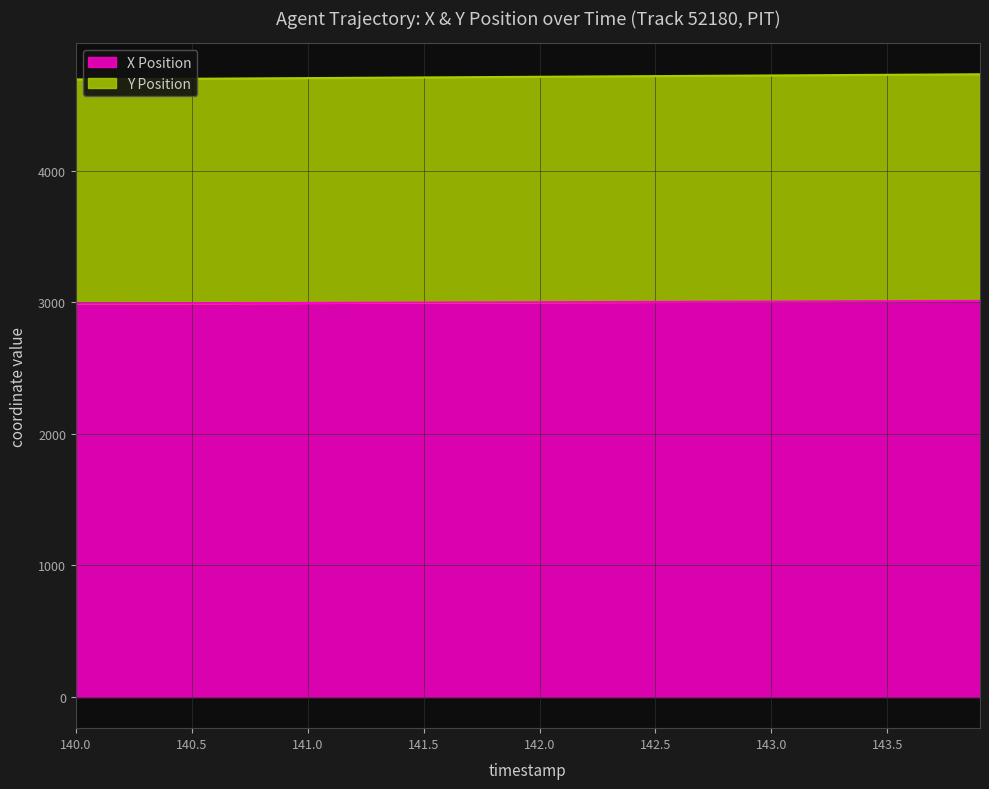

At how many categories does at least one series exceed 4202?

40